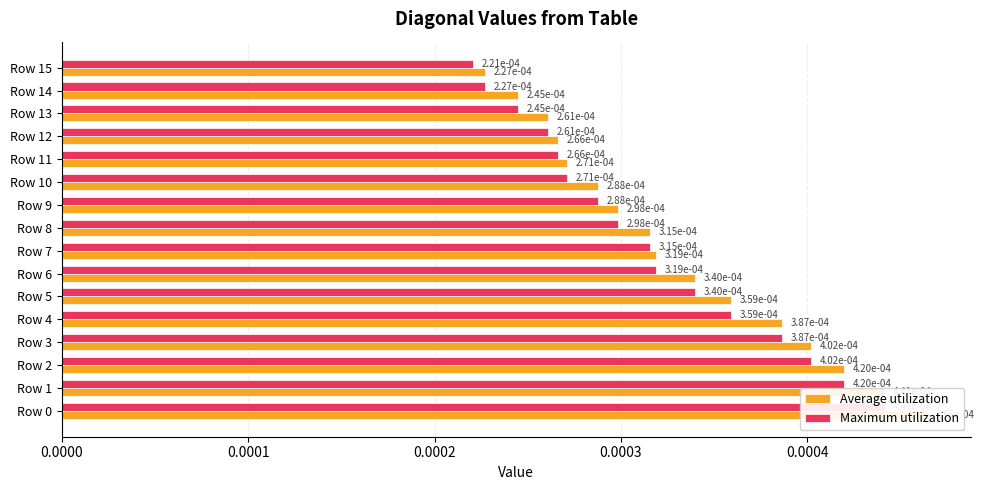

List the series in order of their peak value, lowest first.

Maximum utilization, Average utilization